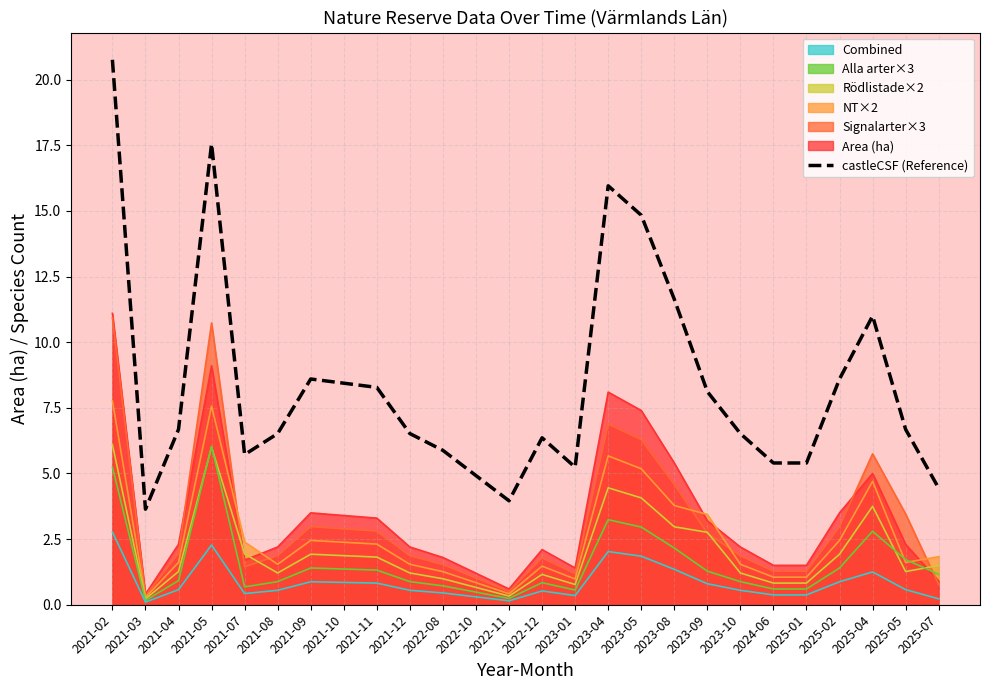

What is the label of the 22nd point from the right?

2021-07